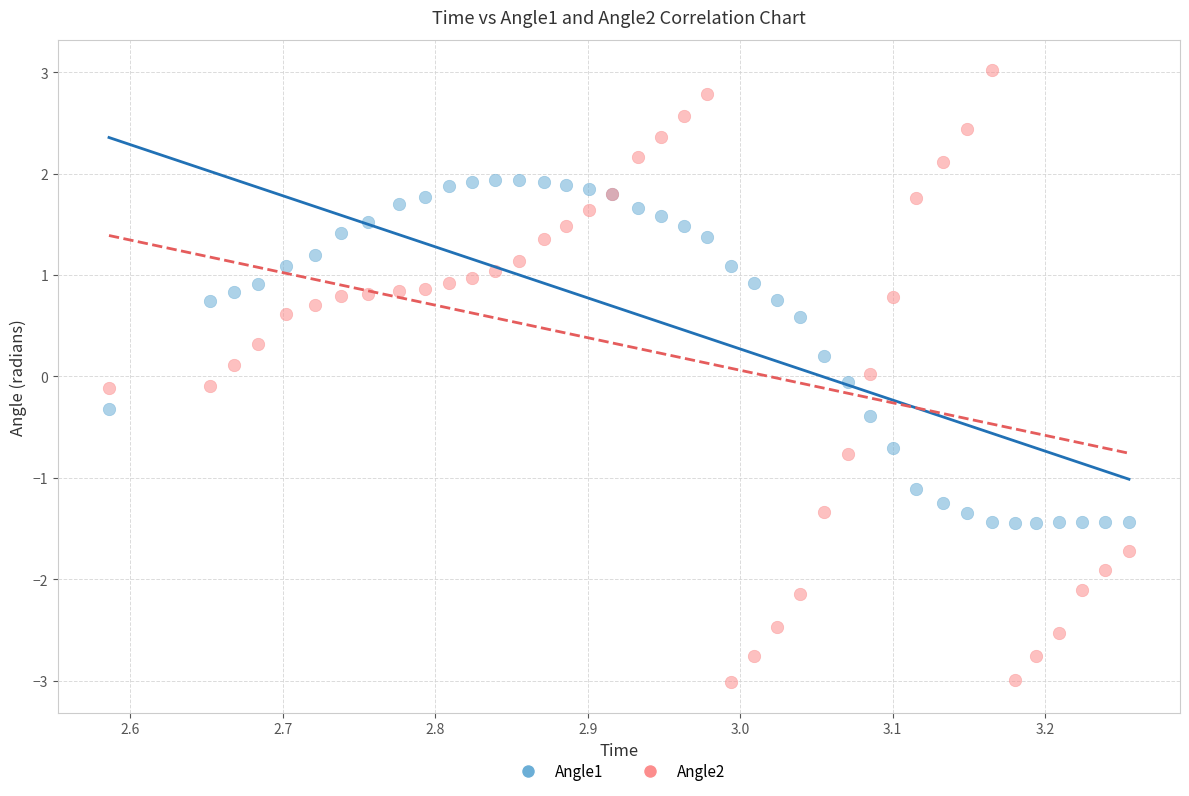

Which series has the widest spread of Y values?

Angle2